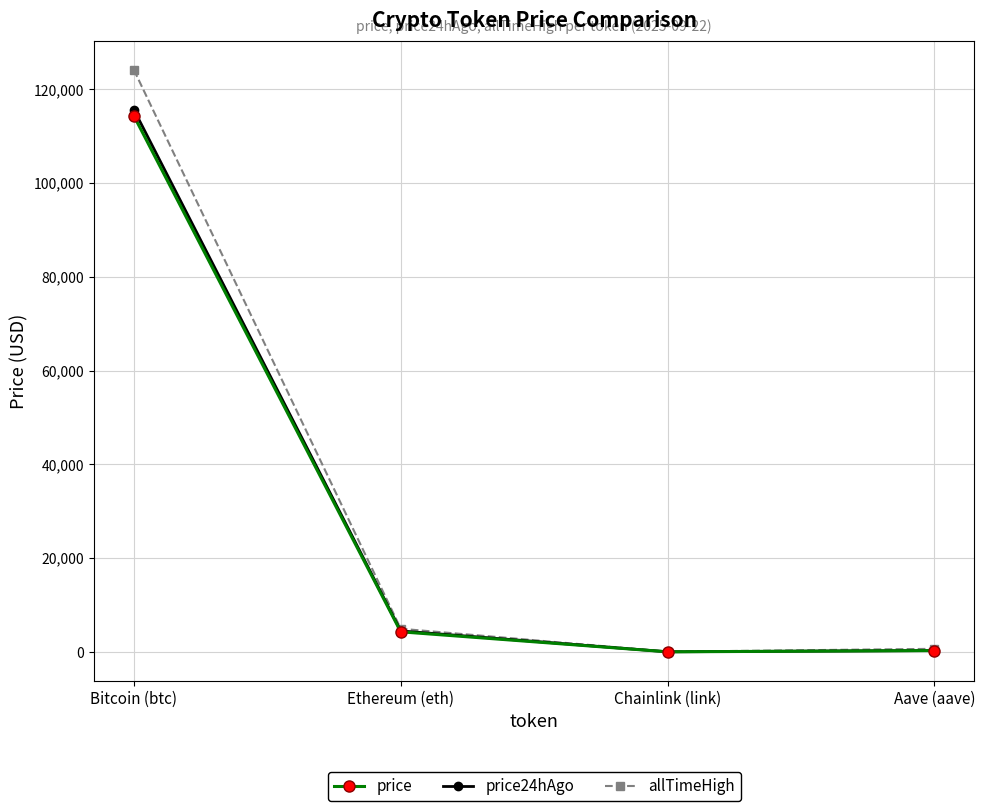

Which series has the largest total across all categories?

allTimeHigh